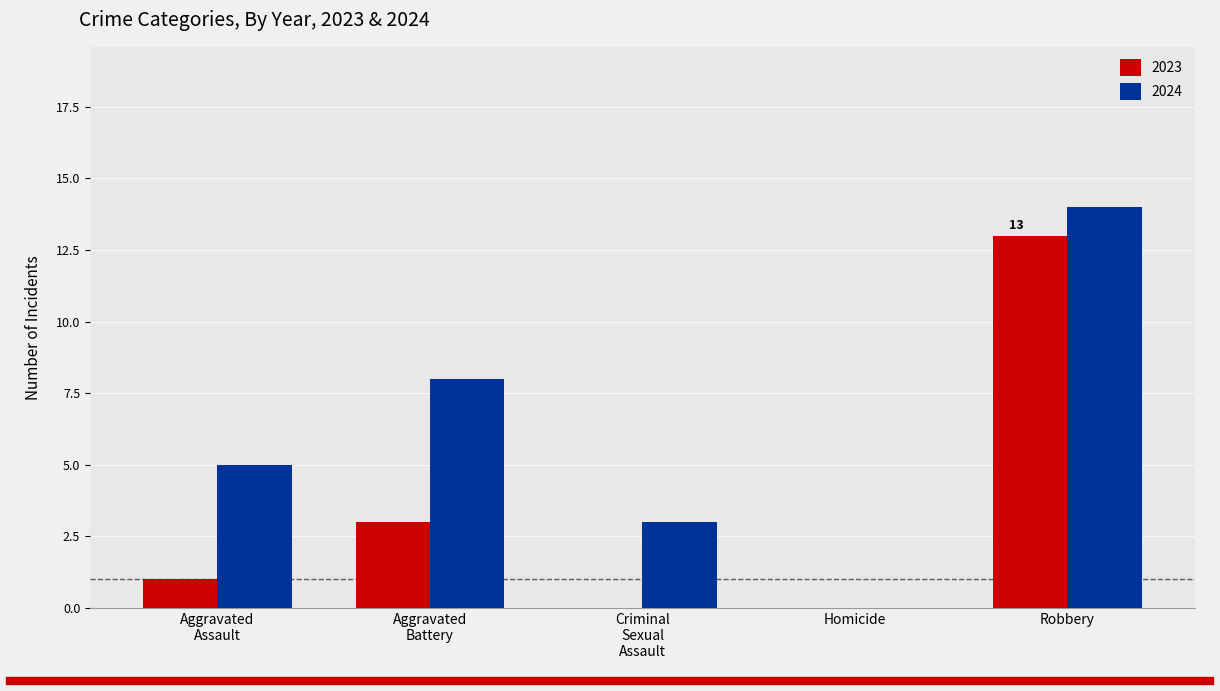

How many series are shown in this chart?

2